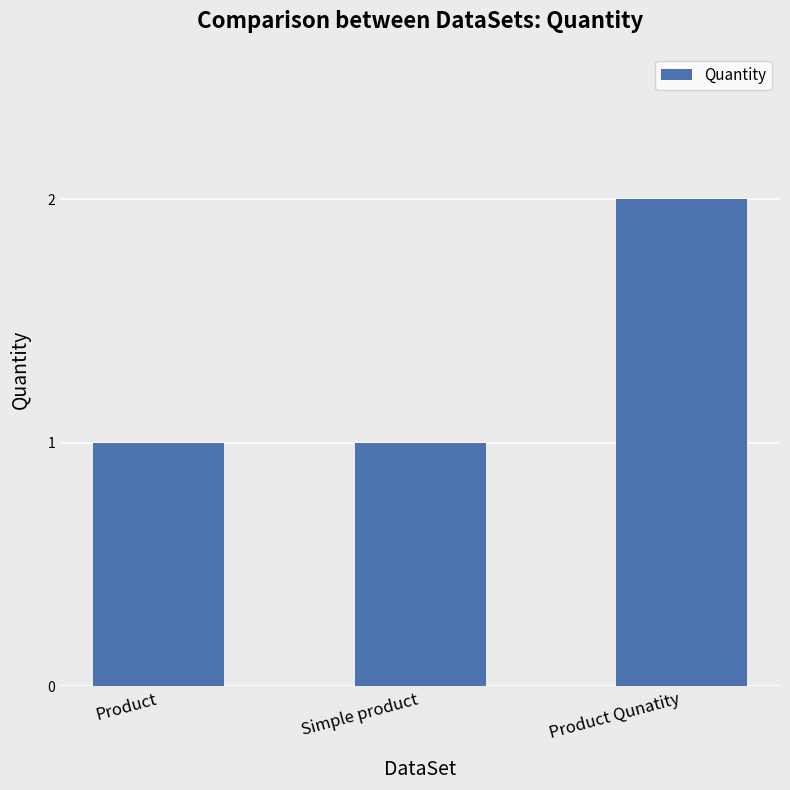

The value at Simple product is 0. True or false?

False